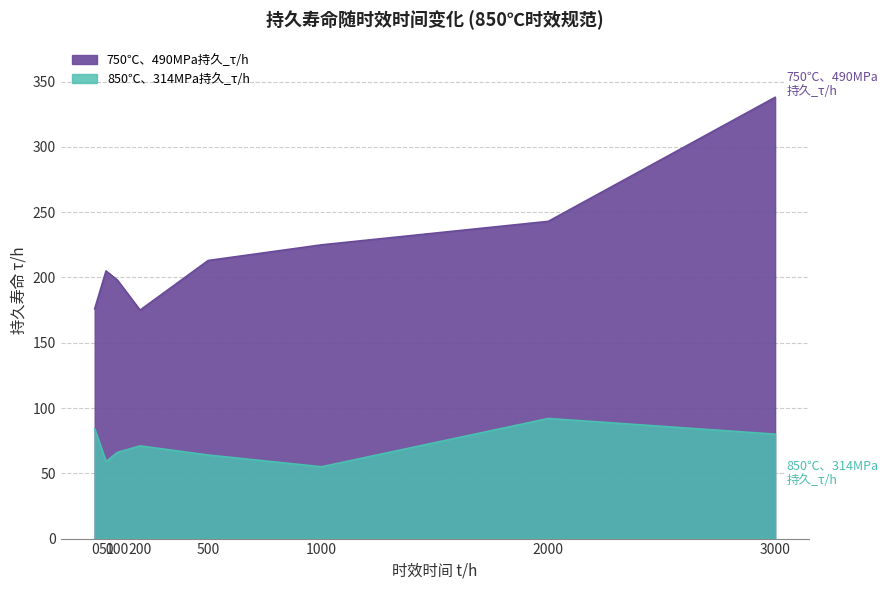

What is the maximum value shown in the chart?

338